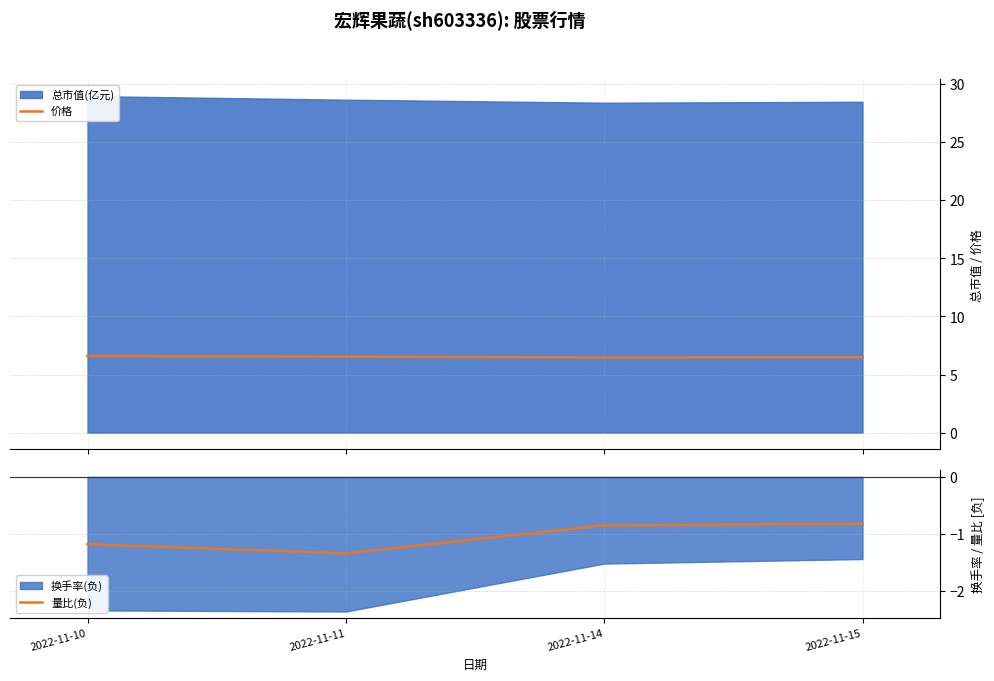

Count the number of categories in the chart.

4